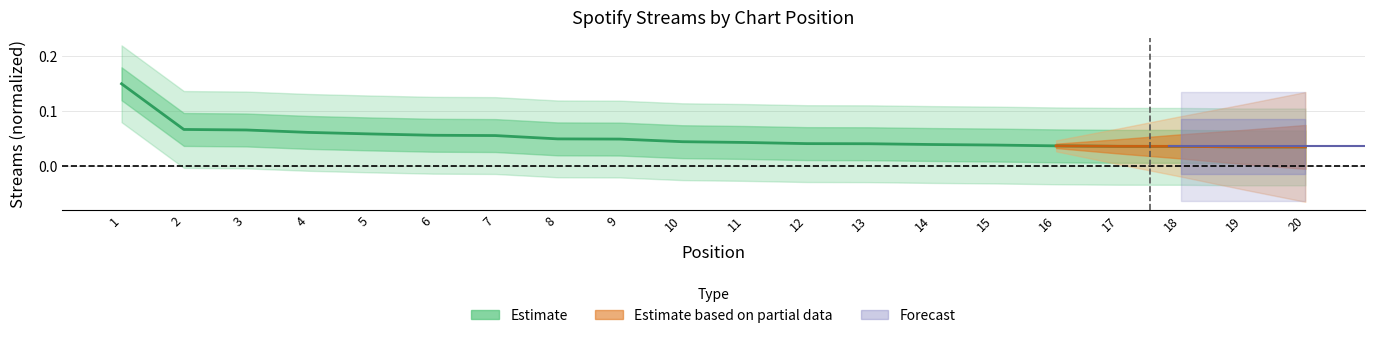

Which label corresponds to the largest value in the chart?

1